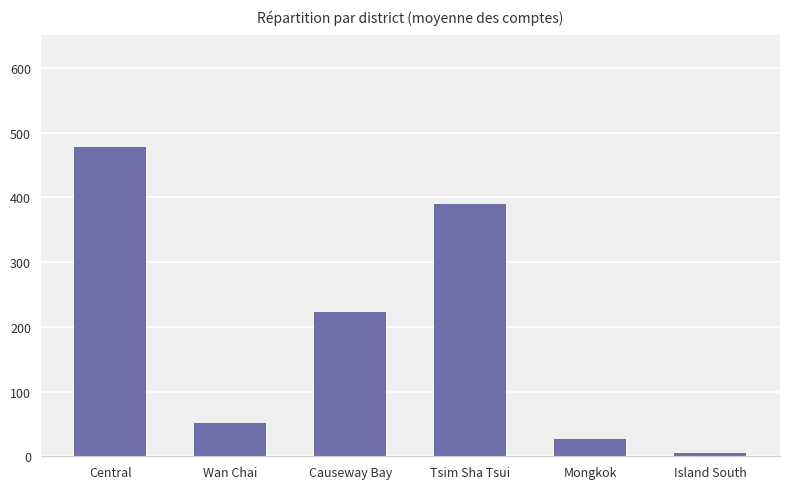

How many distinct data groups are displayed?

1